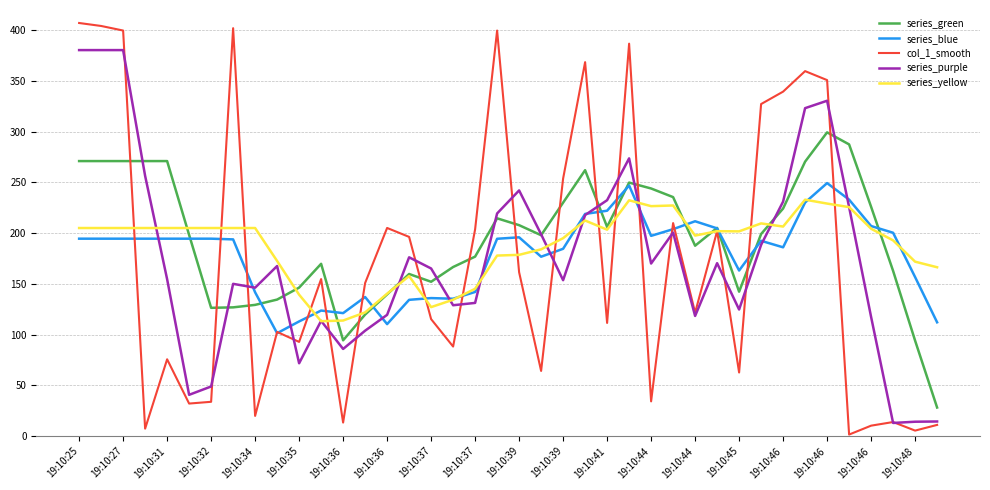

Where is series_blue nearest to the value 175?

21